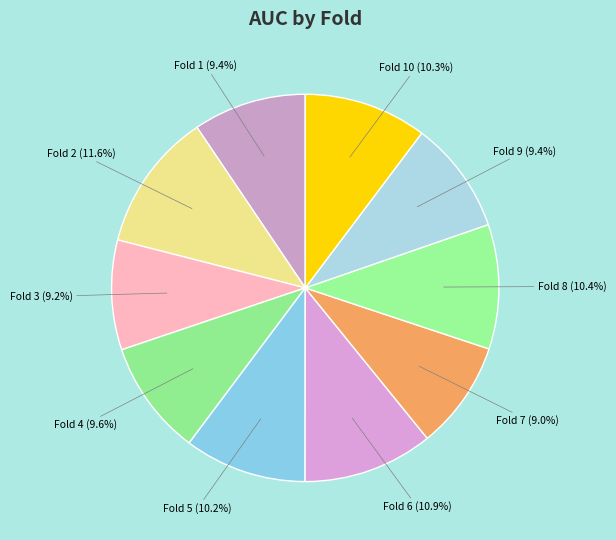

Which slice is the smallest?

Fold 7